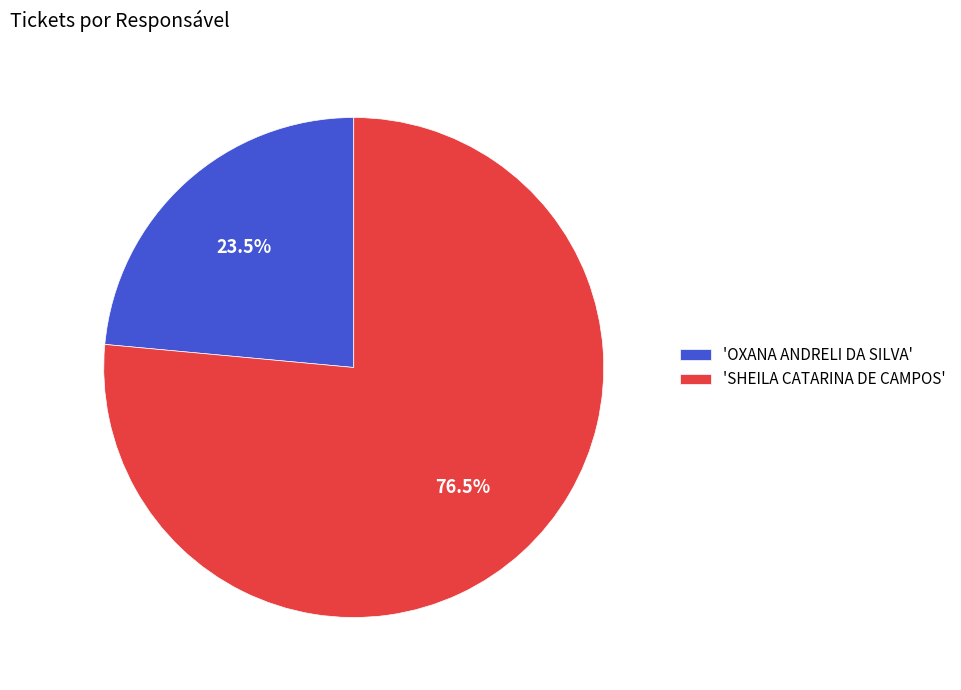

Is there a majority slice in this chart?

Yes